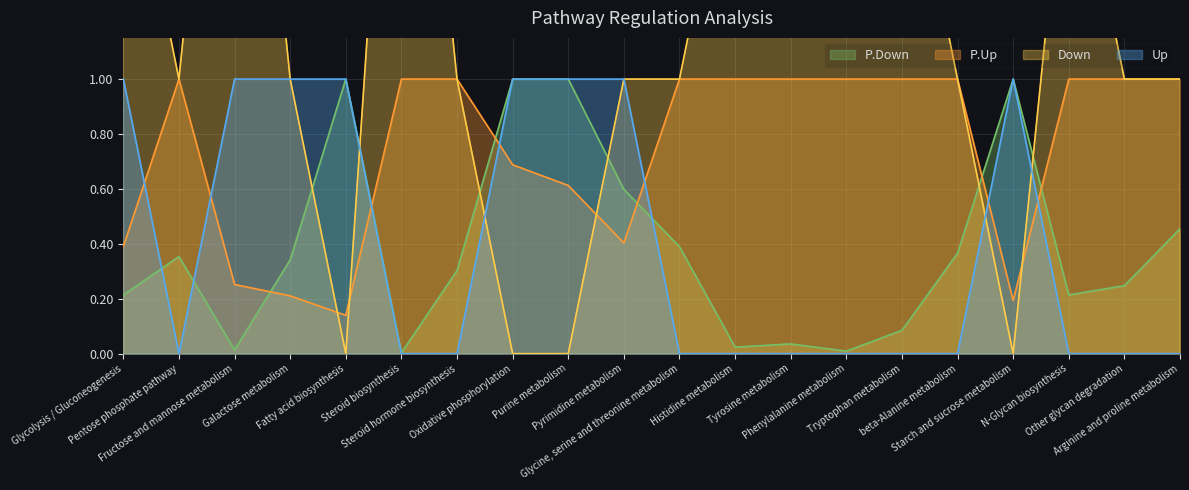

What are all the series names shown in the legend?

P.Down, P.Up, Down, Up